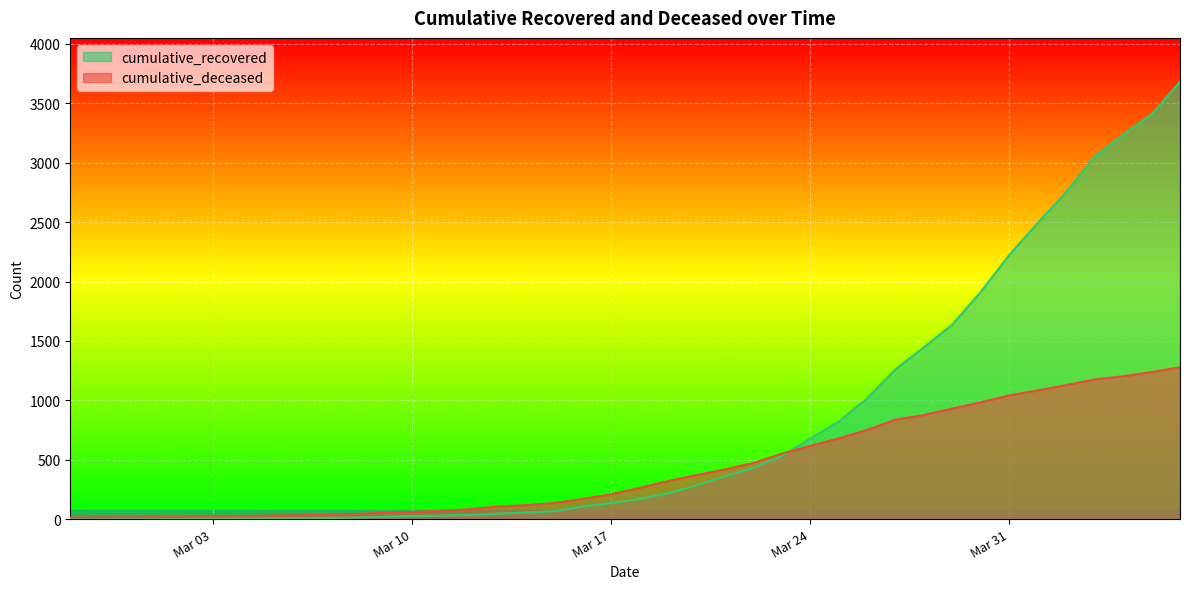

Rank the series by their maximum value, from highest to lowest.

cumulative_recovered, cumulative_deceased